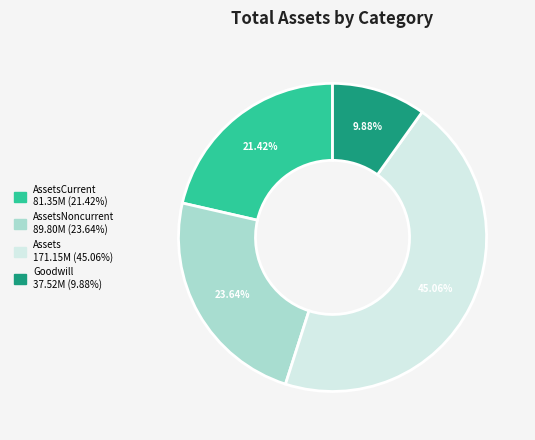

Does any single category account for the majority?

No